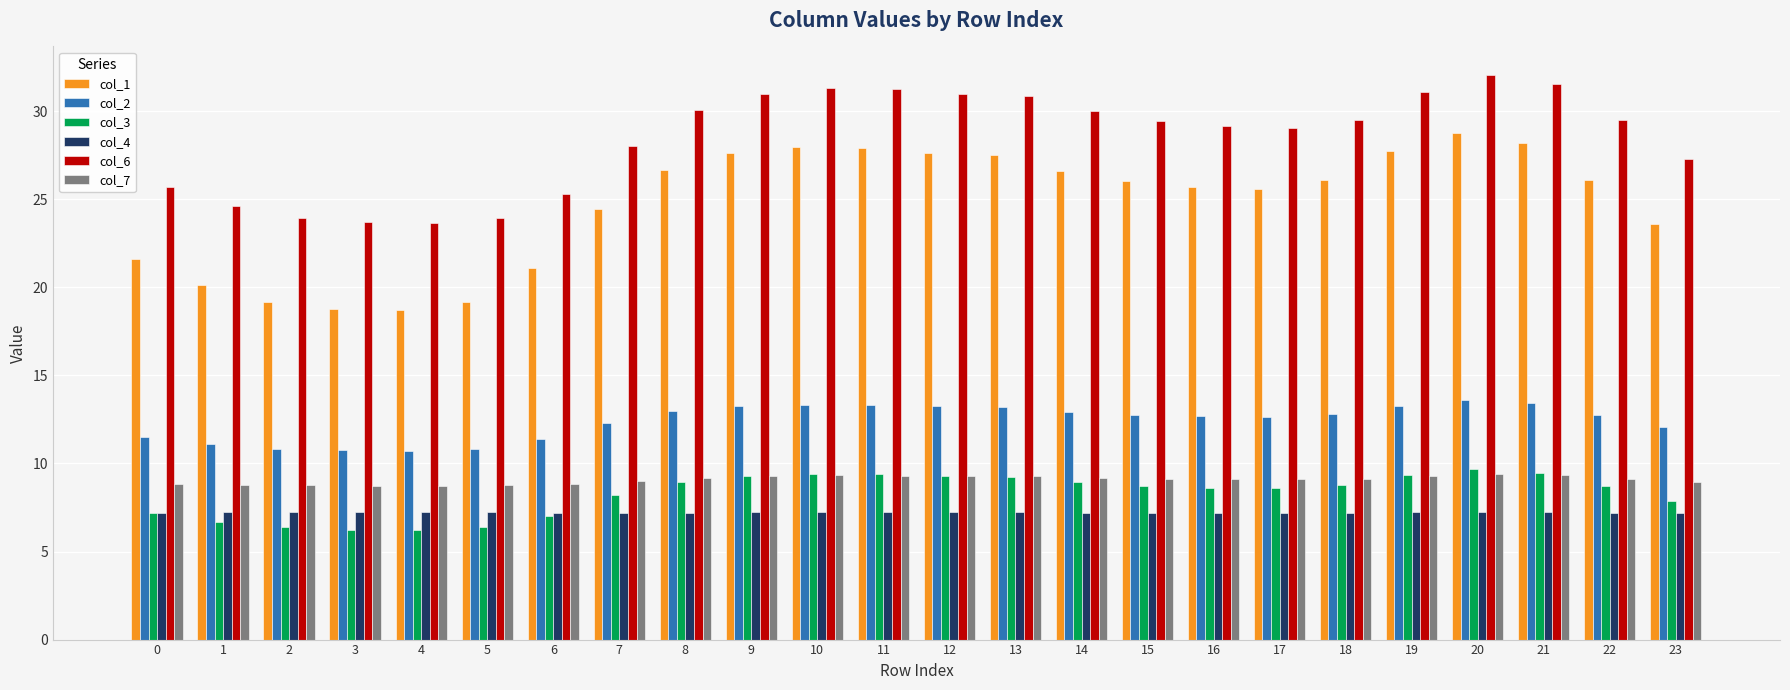

Count the number of data series in this chart.

6